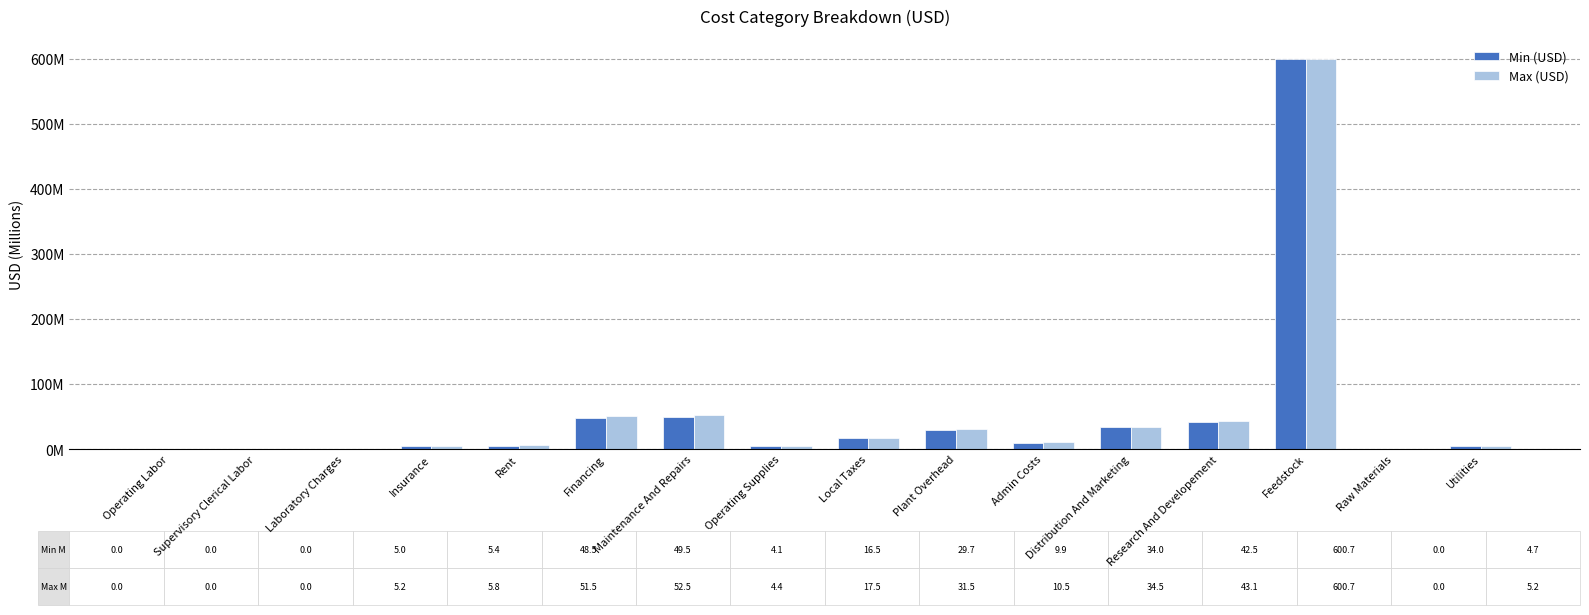

What position from the left is Distribution And Marketing?

12